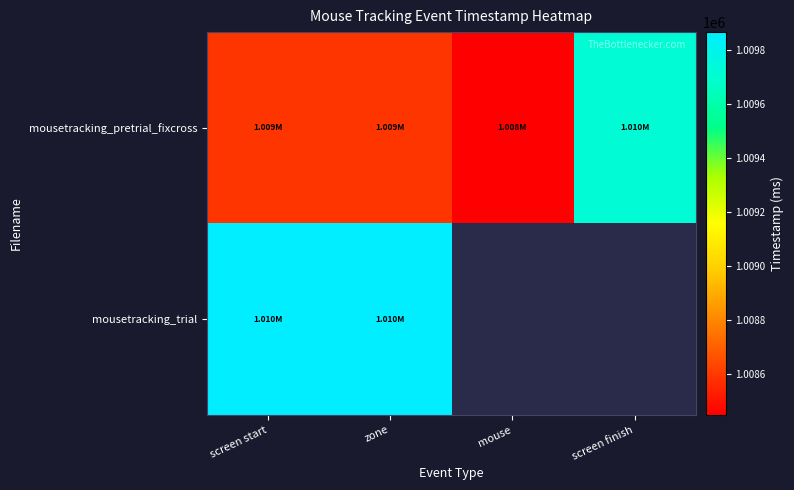

Reading left to right, extract all data points from this chart.

mousetracking_pretrial_fixcross: screen start=1008593.2	zone=1008593.2	mouse=1008449.2	screen finish=1009719.0
mousetracking_trial: screen start=1009866.8	zone=1009866.8	mouse=0.0	screen finish=0.0